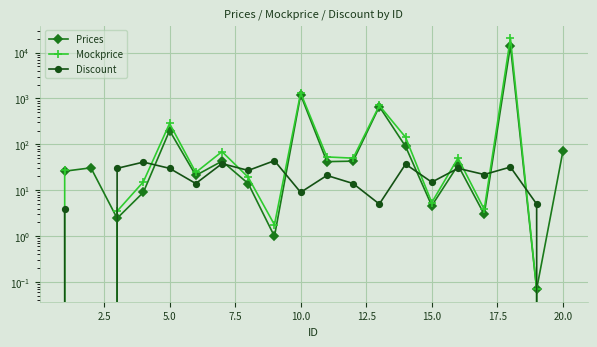

How many lines are shown in the chart?

3